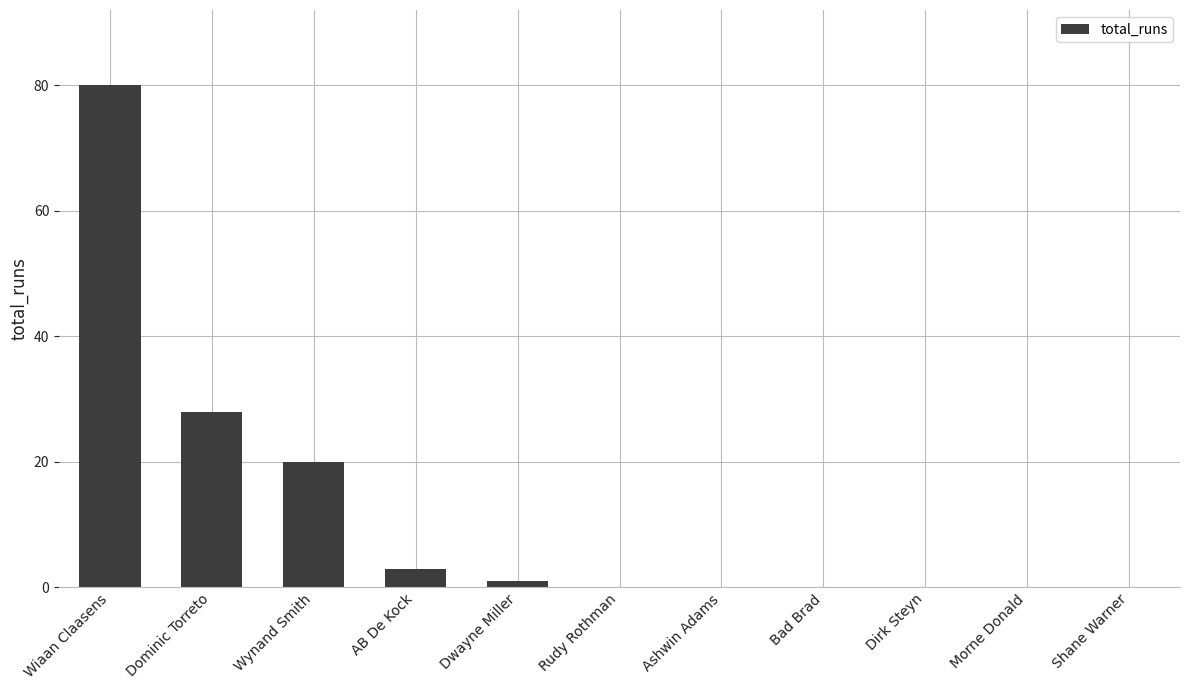

Reading right to left, extract all data points from this chart.

0	0	0	0	0	0	1	3	20	28	80